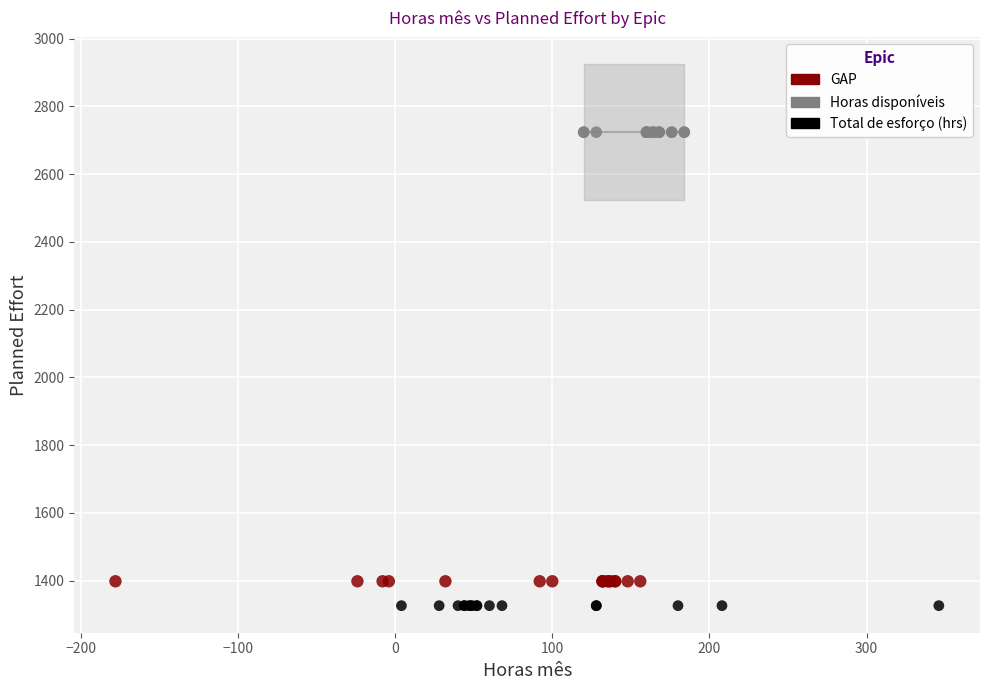

Which series reaches the minimum Y coordinate?

Total de esforço (hrs)